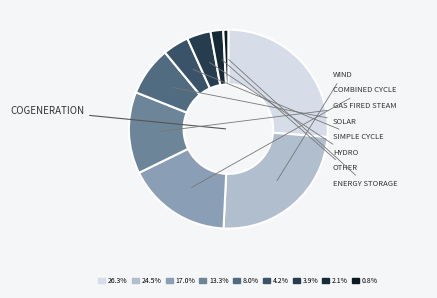

Rank the categories by value from highest to lowest.

COGENERATION, WIND, COMBINED CYCLE, GAS FIRED STEAM, SOLAR, SIMPLE CYCLE, HYDRO, OTHER, ENERGY STORAGE